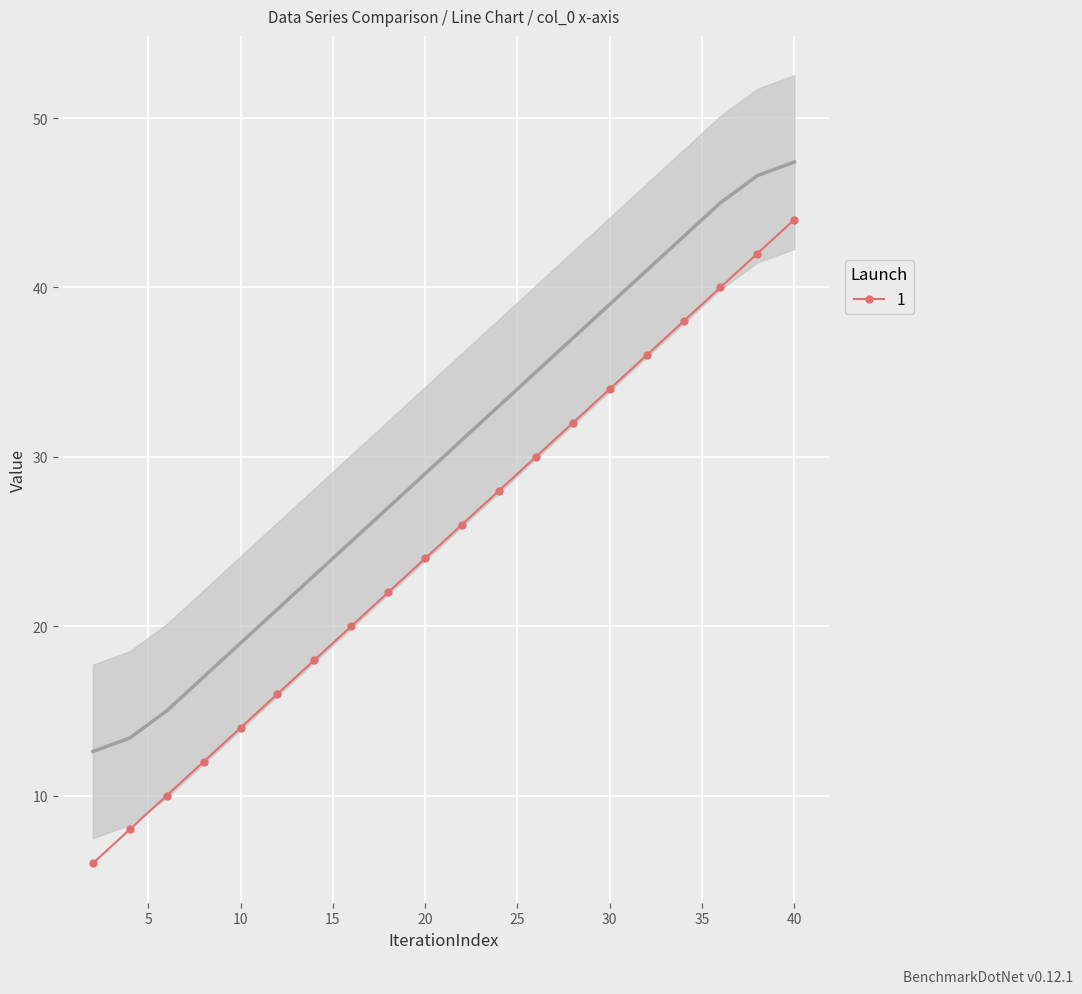

What is the difference between the second highest and minimum values in the col_2 series?

36